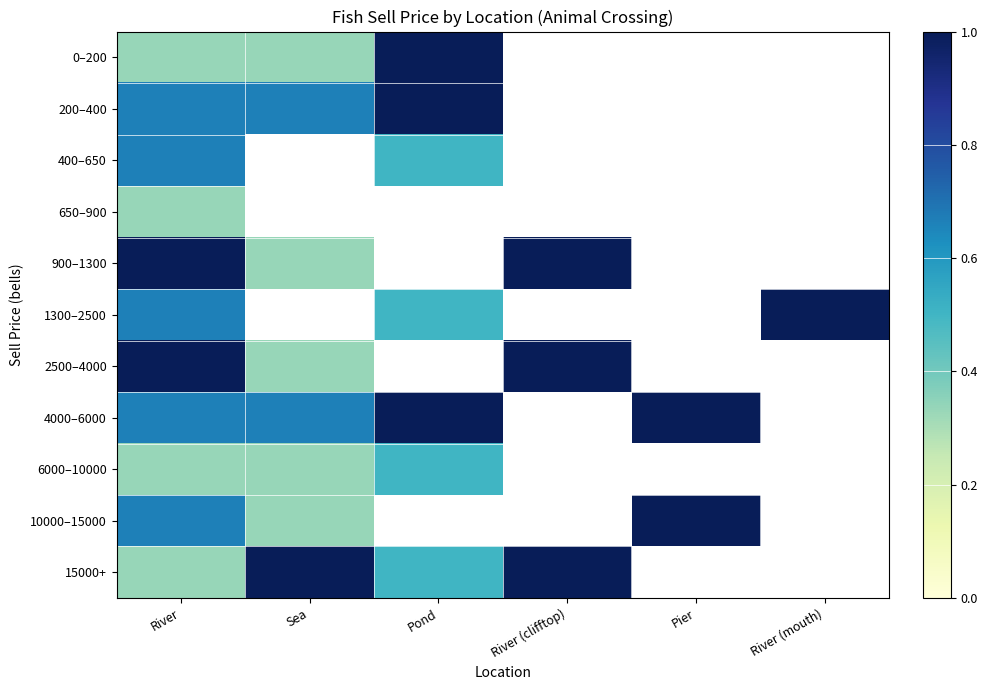

Count the number of categories in the chart.

6